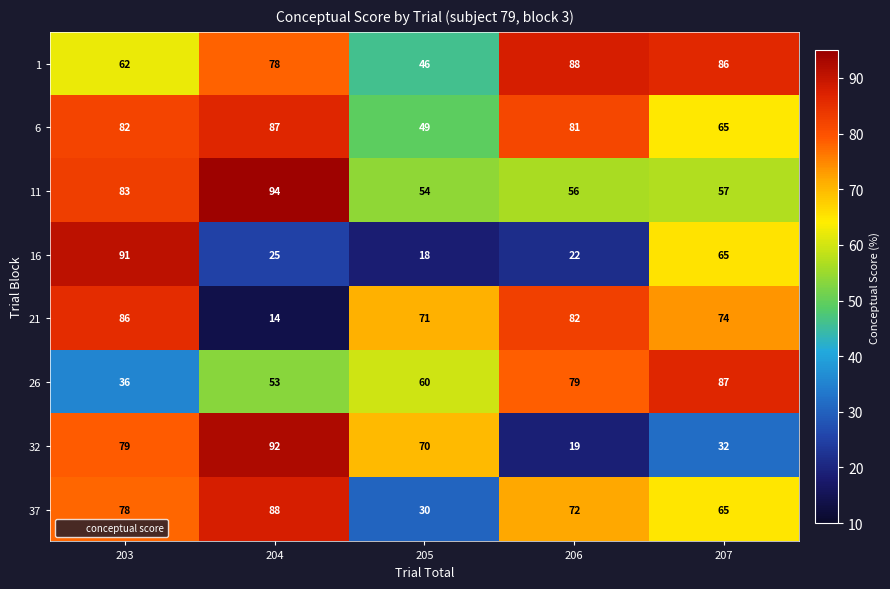

How many distinct data groups are displayed?

8